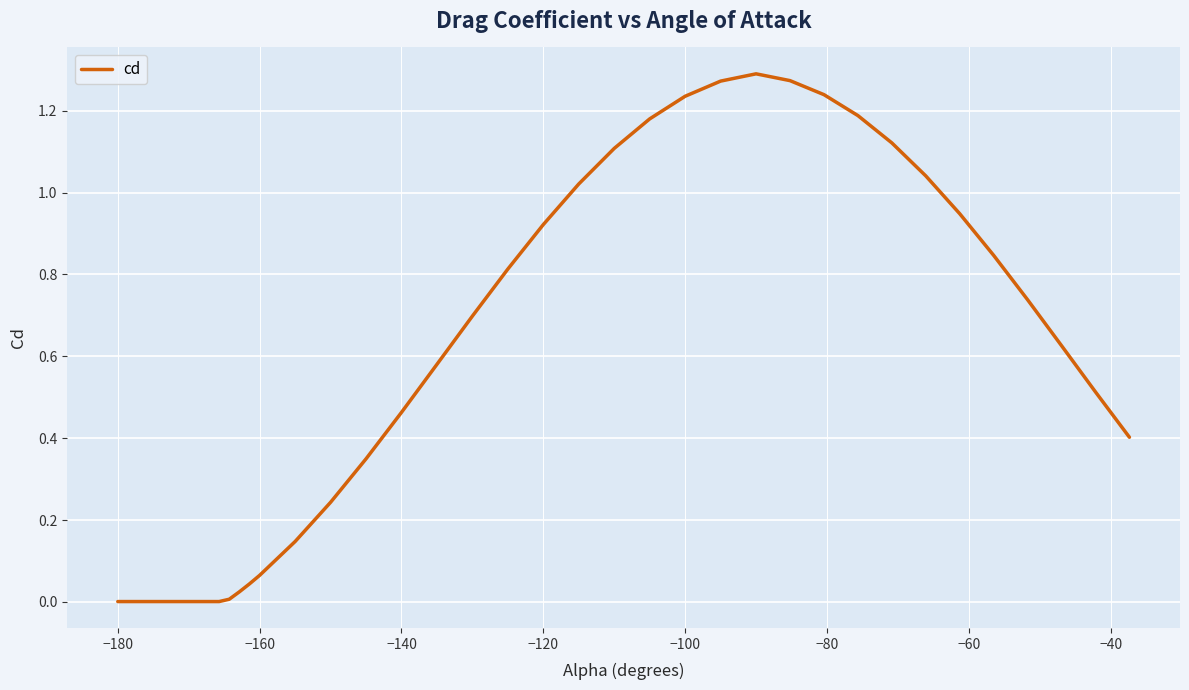

How many lines are shown in the chart?

1